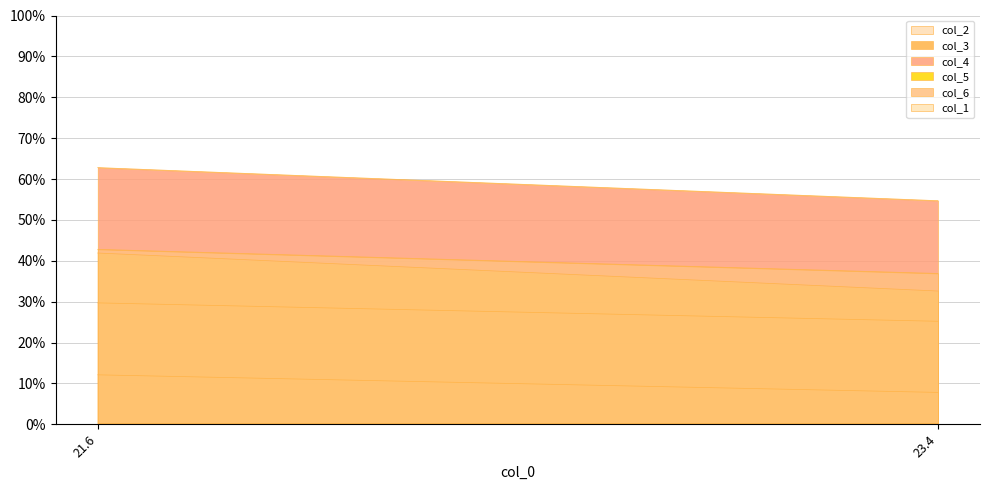

Count the number of categories in the chart.

2